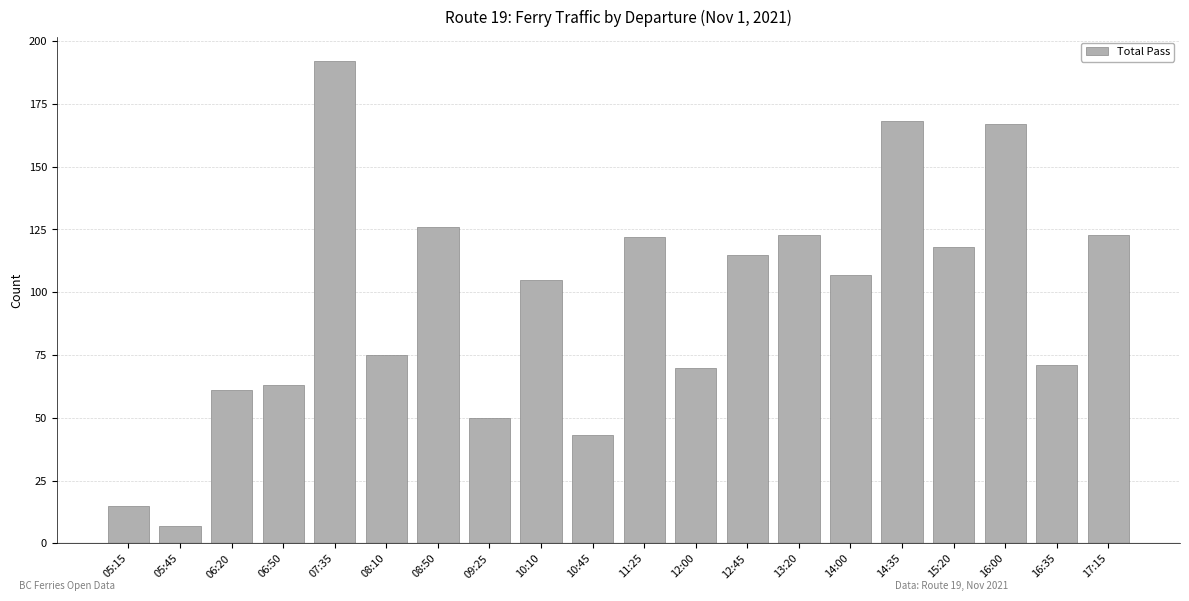

Where does the data first go above 107?

07:35